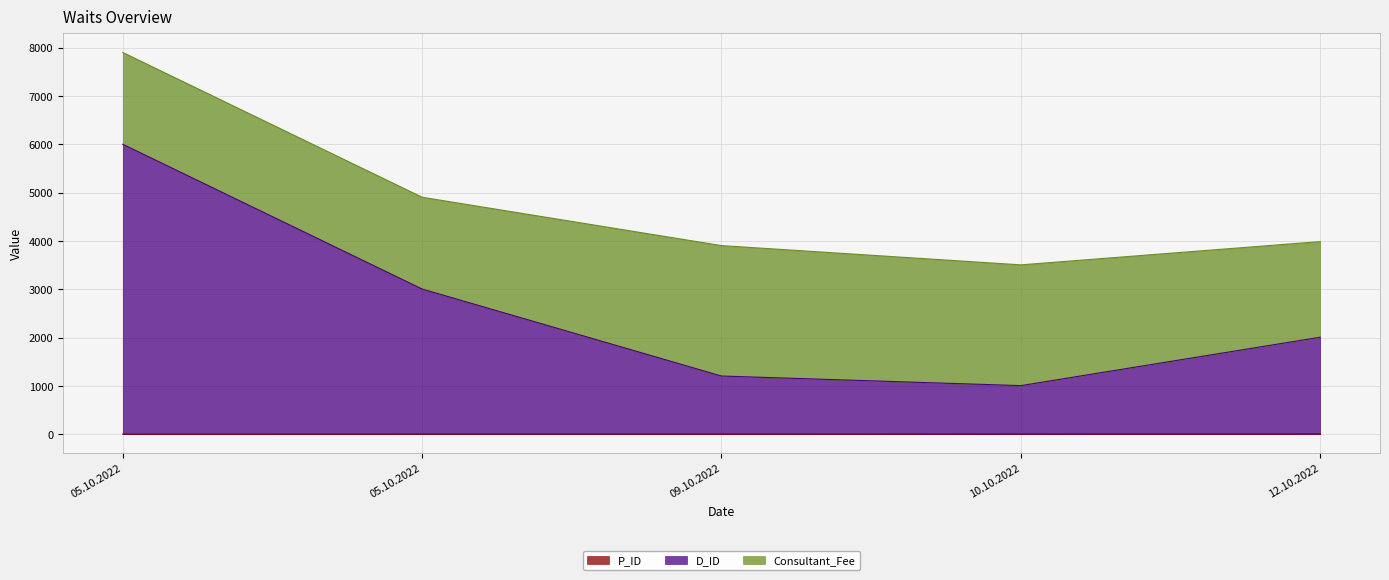

Between 05.10.2022 and 12.10.2022, which series saw the biggest shift?

D_ID